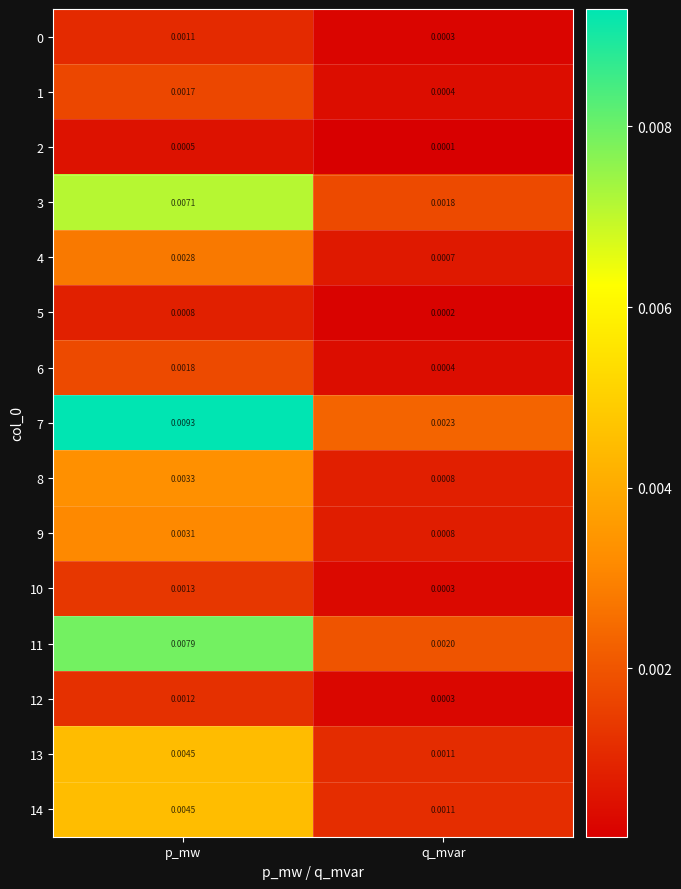

At which category is the sum across all series the highest?

p_mw